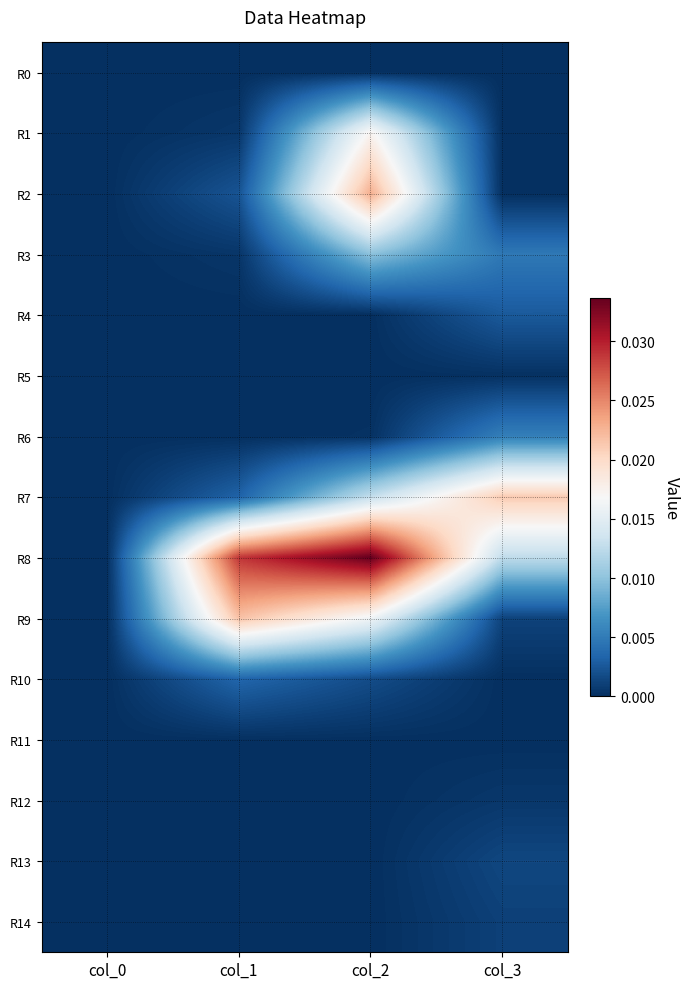

Which has a higher value, col_1 or col_3?

col_1